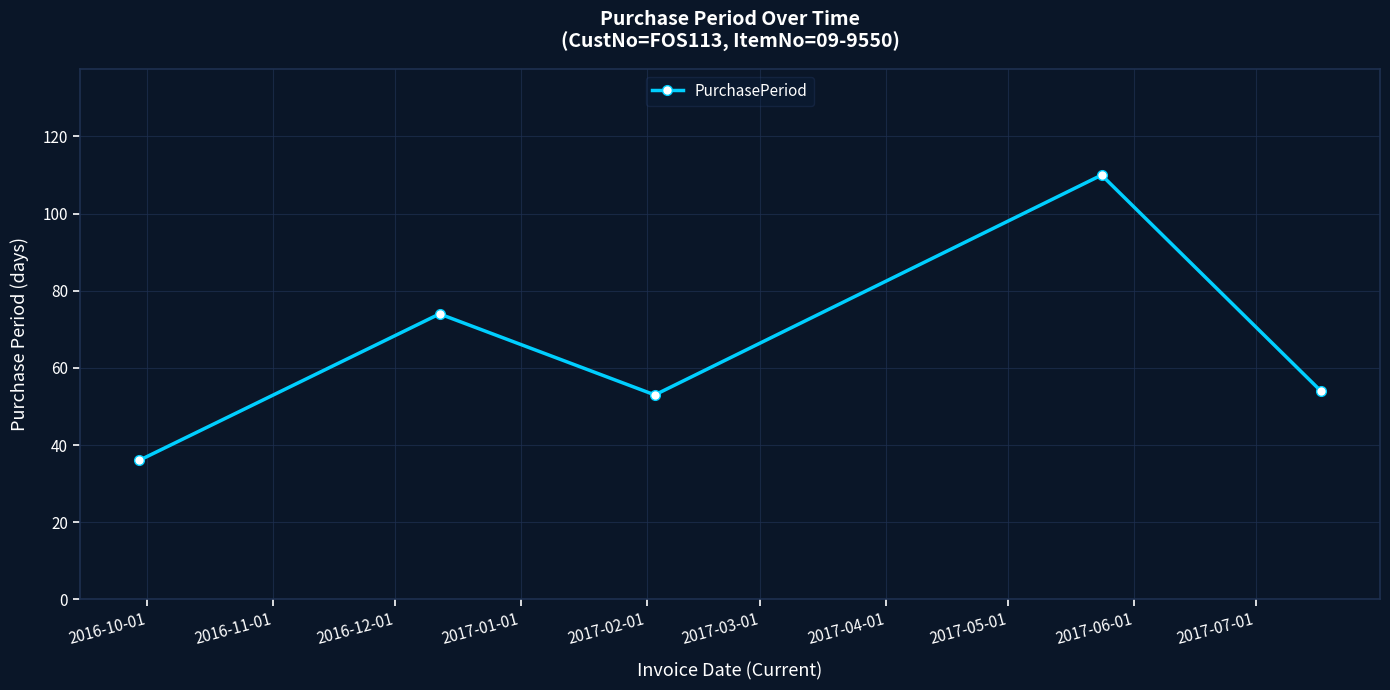

Reading left to right, transcribe all the data shown in this chart.

36	74	53	110	54